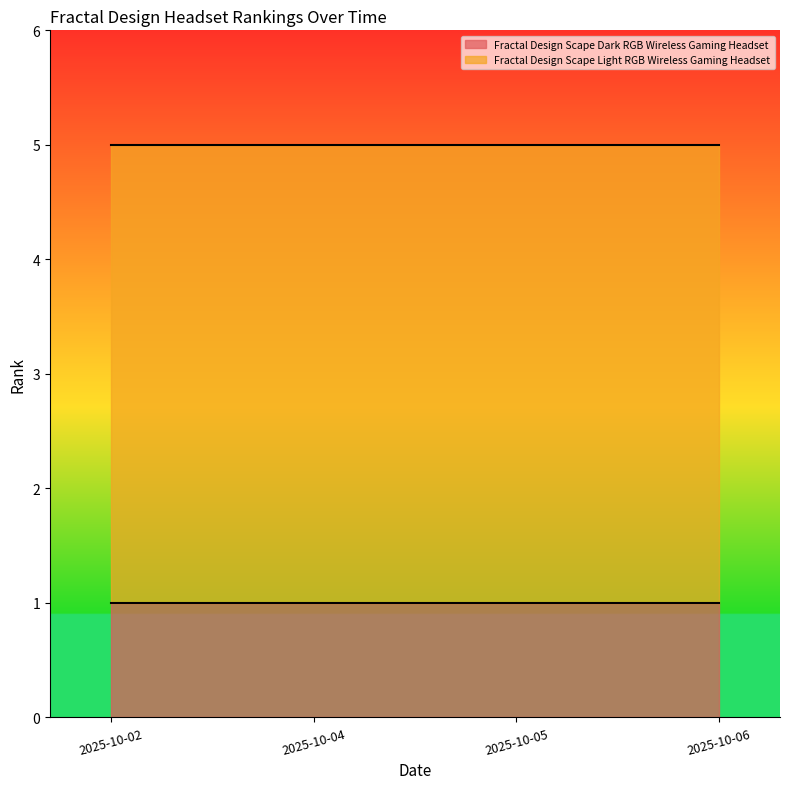

Which series has the largest range (max minus min)?

Fractal Design Scape Dark RGB Wireless Gaming Headset